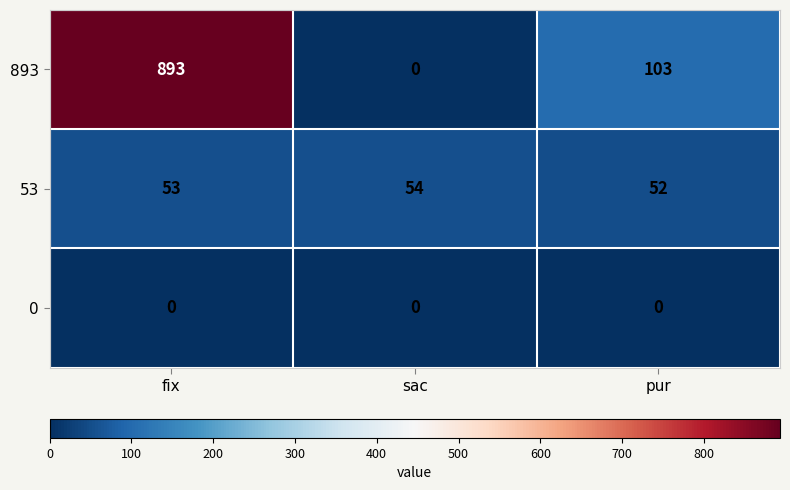

The value of 0 at fix is 0. True or false?

True